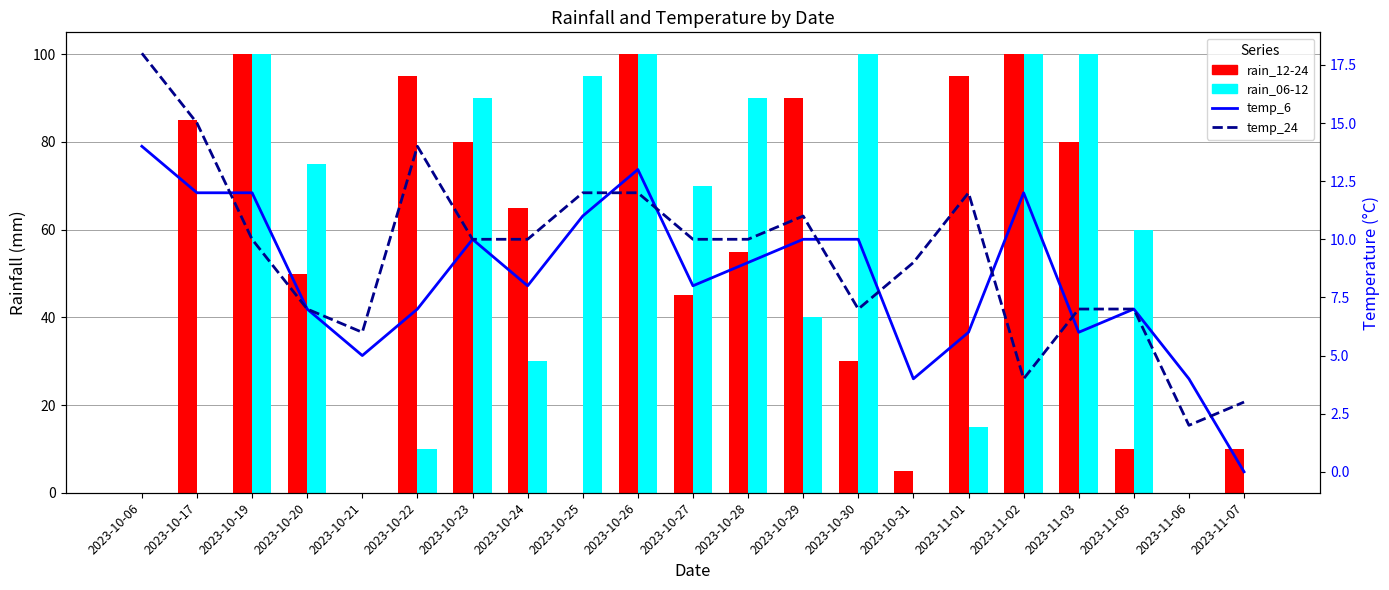

Between 2023-10-29 and 2023-11-02, which series saw the biggest shift?

rain_06-12